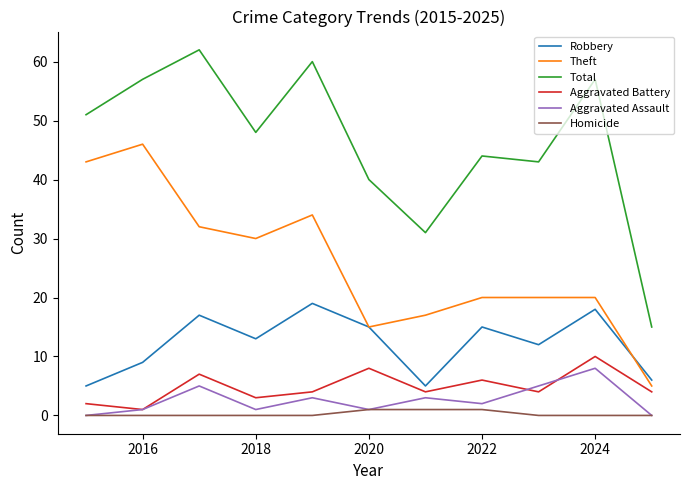

True or false: Total and Aggravated Assault cross at least once.

False